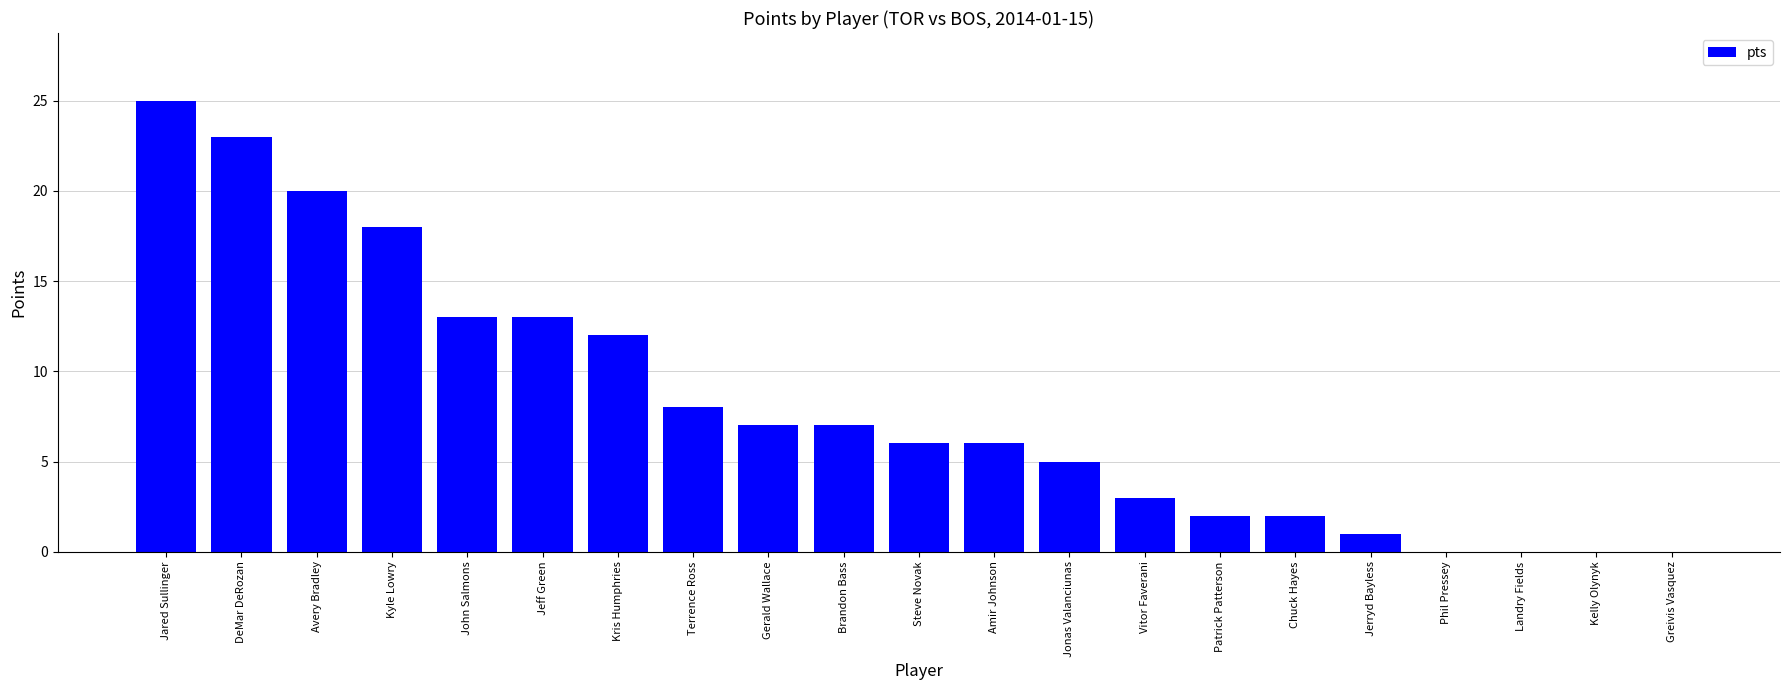

What is the change in value from Jonas Valanciunas to Landry Fields?

-5